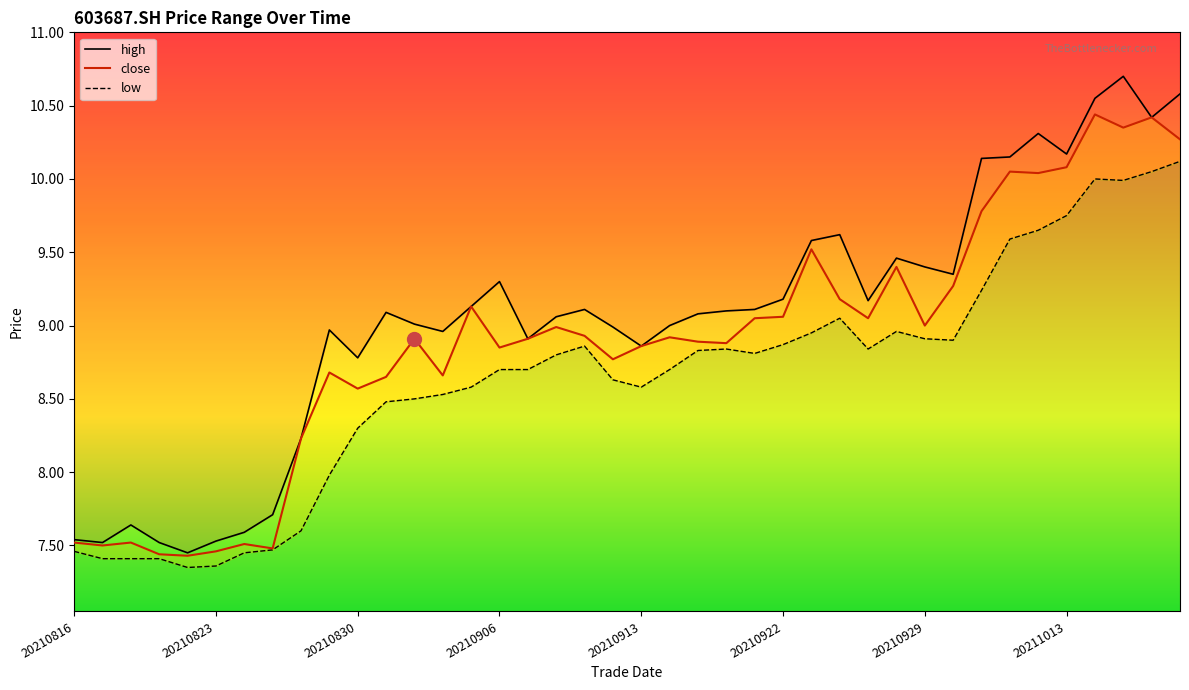

What is the total value across all series at 20211018?

30.9